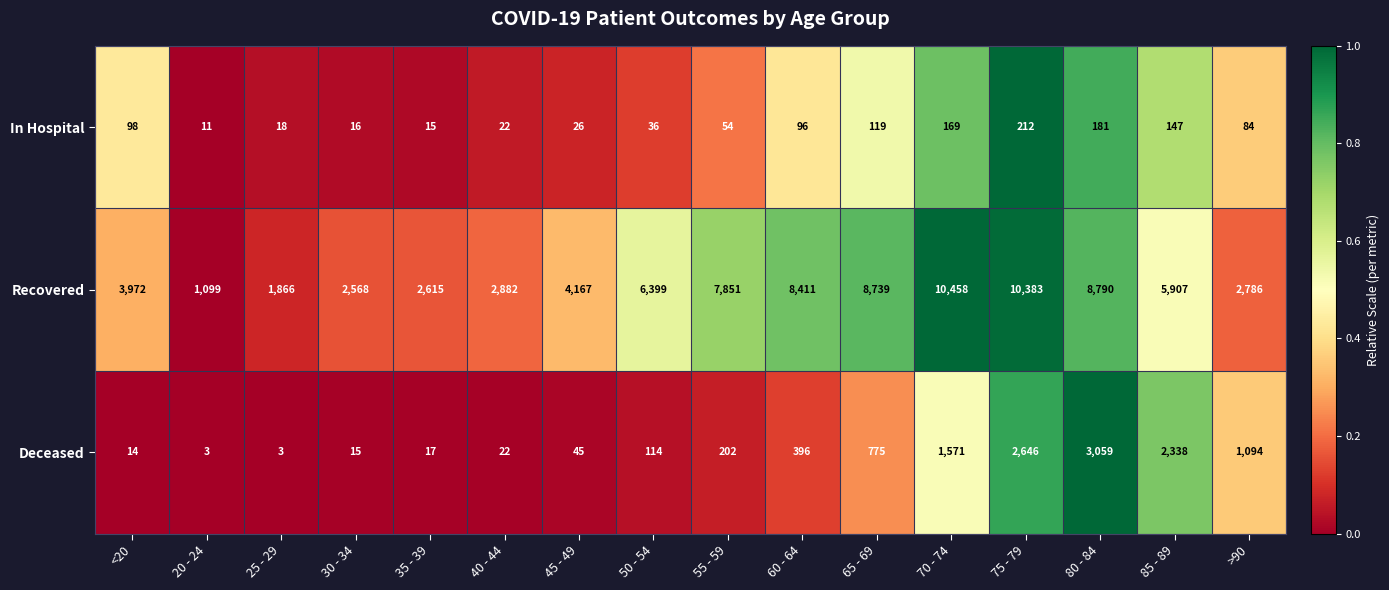

Rank the series by their maximum value, from highest to lowest.

Recovered, Deceased, In Hospital